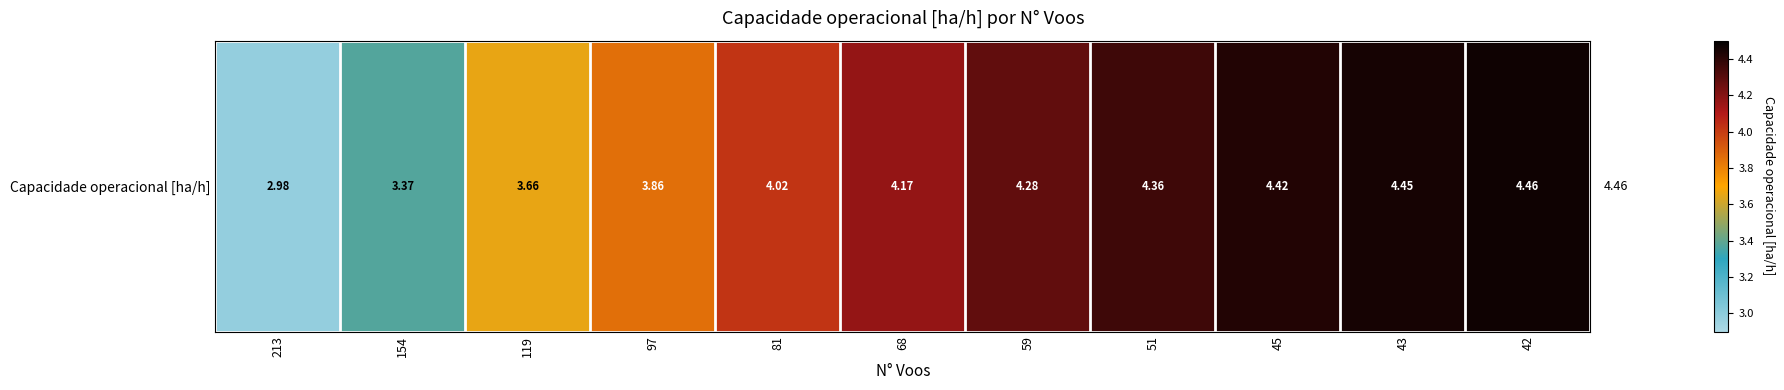

Approximately how many times larger is the value at 45 compared to 119?

1.2